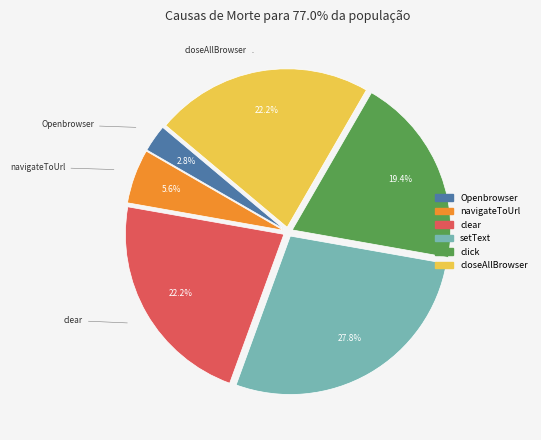

Is there any slice that represents more than half of the pie?

No